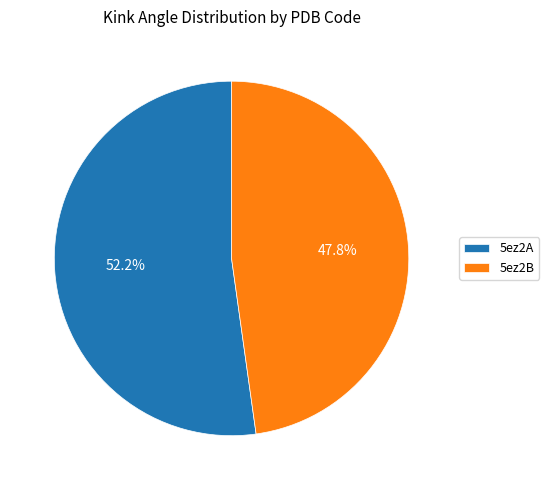

What is the total percentage of 5ez2A and 5ez2B?

100.0%